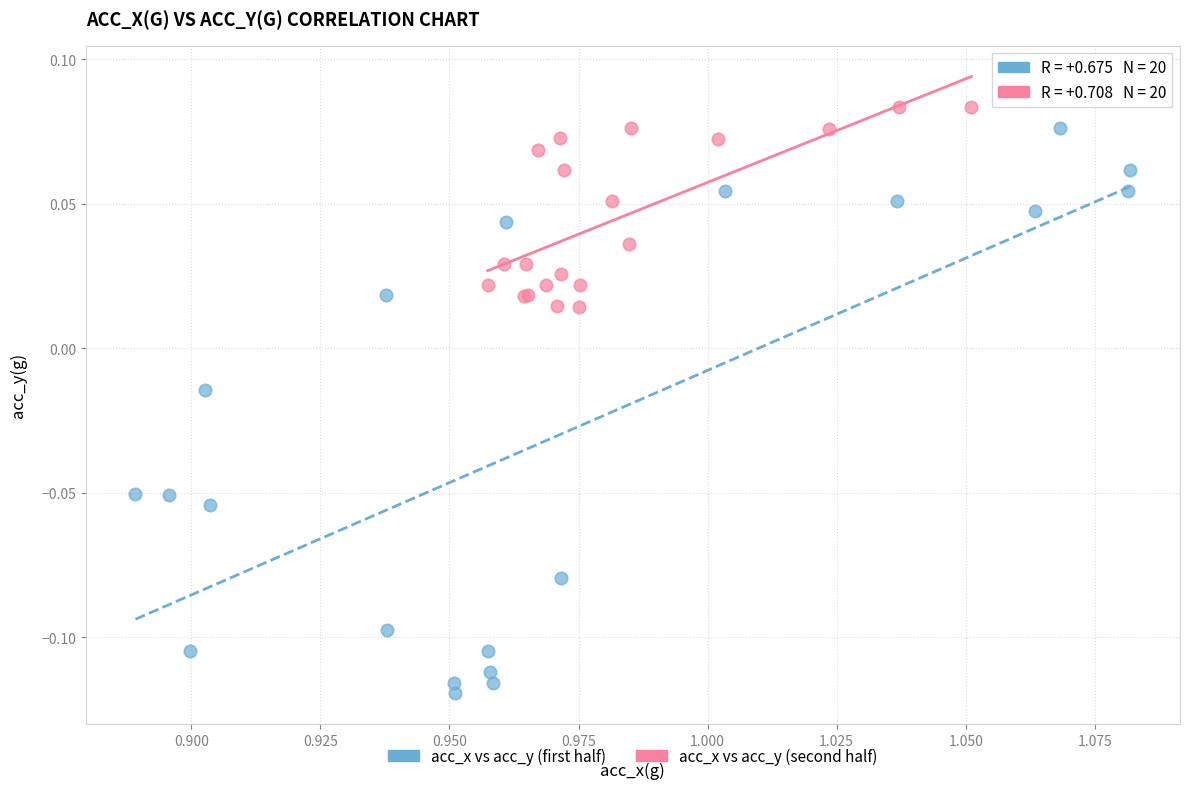

Which series has the widest spread of Y values?

acc_x vs acc_y (first half)